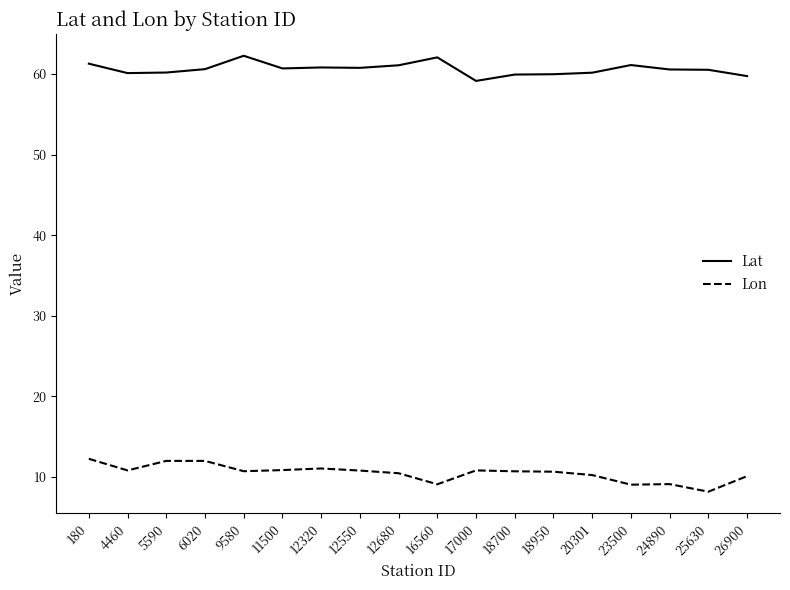

True or false: Lat and Lon intersect in this chart.

False